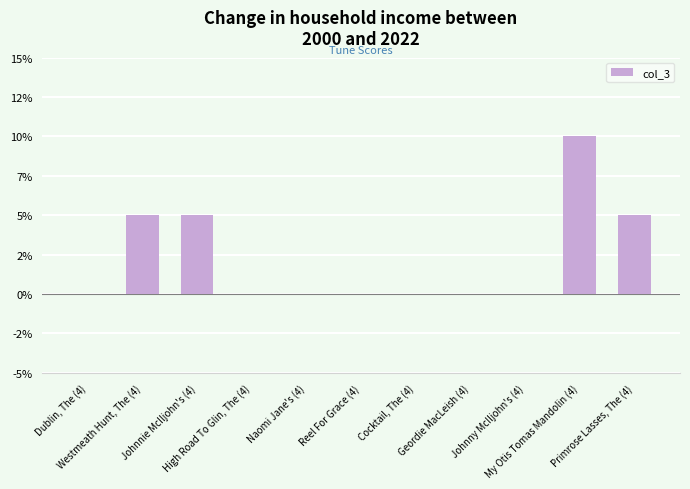

The chart shows a value of 7 at Reel For Grace (4). True or false?

False